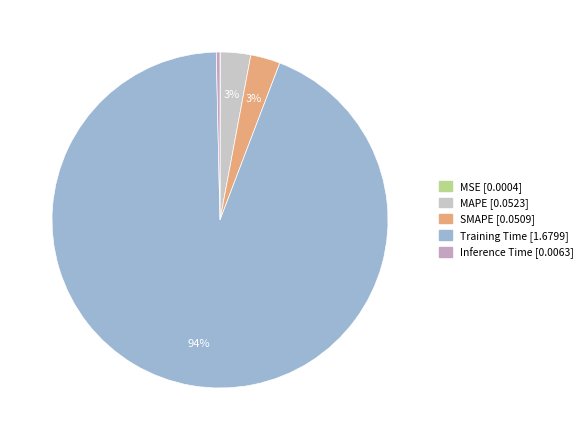

Is it true that SMAPE is 3% of the pie?

True